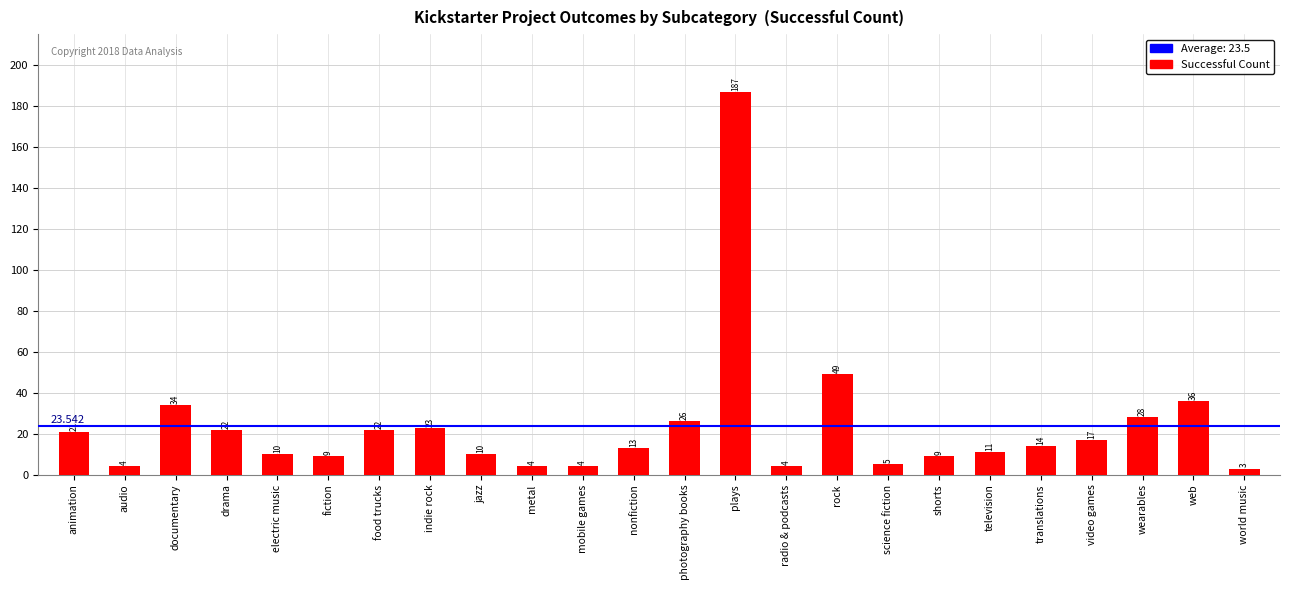

Between video games and food trucks, which is larger?

food trucks